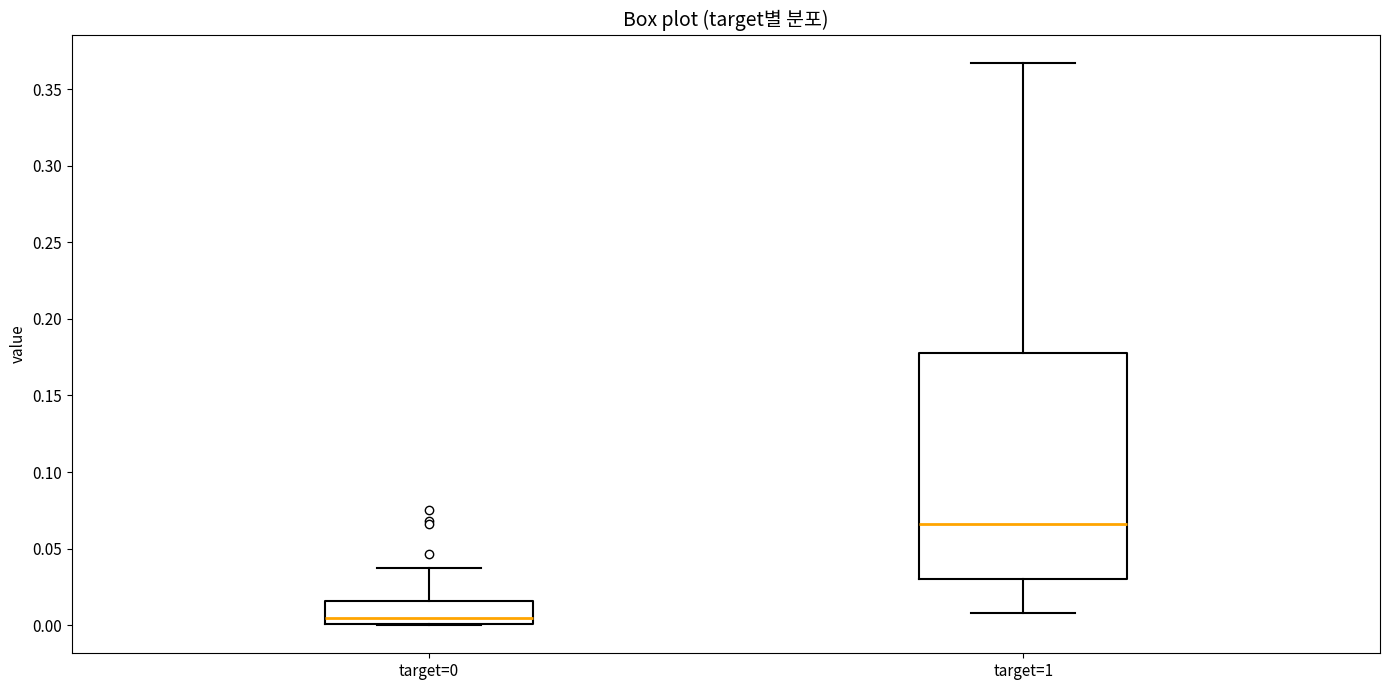

Reading left to right, read every box against the y-axis: the position of its median line, the range the box covers, and the ends of its whiskers. The values are not printed on the chart, so give them approximately, as read against the axis.

target=0: median 0.005, box 0.000 to 0.015, whiskers 0.000 to 0.035
target=1: median 0.065, box 0.030 to 0.175, whiskers 0.010 to 0.365